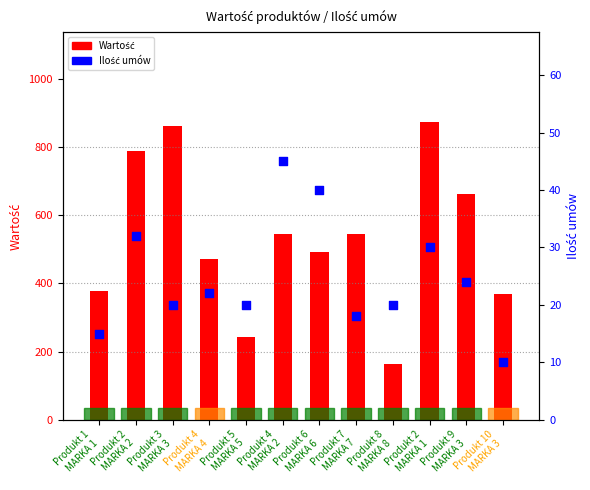

What is the total value across all series at Produkt 5
MARKA 5?

262